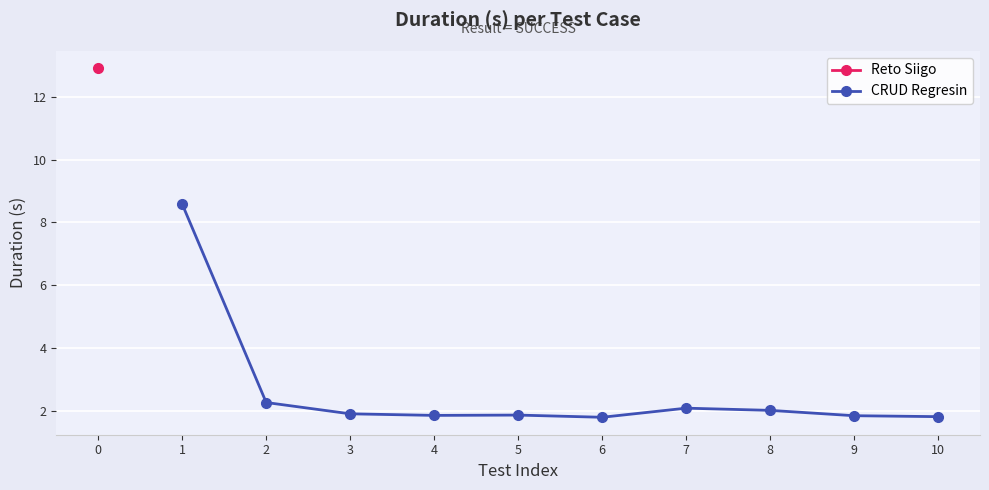

What is the value of the CRUD Regresin point at the 6th from the left?

1.8